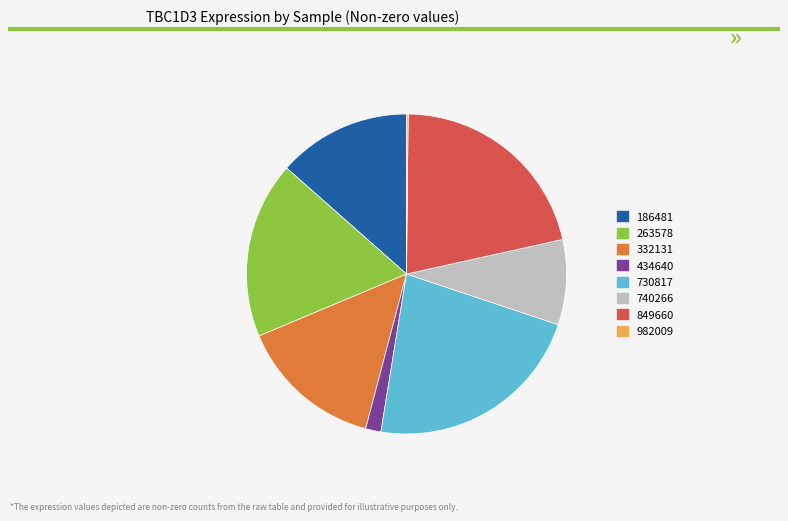

What is the ratio of the value at 332131 to the value at 740266?

1.7